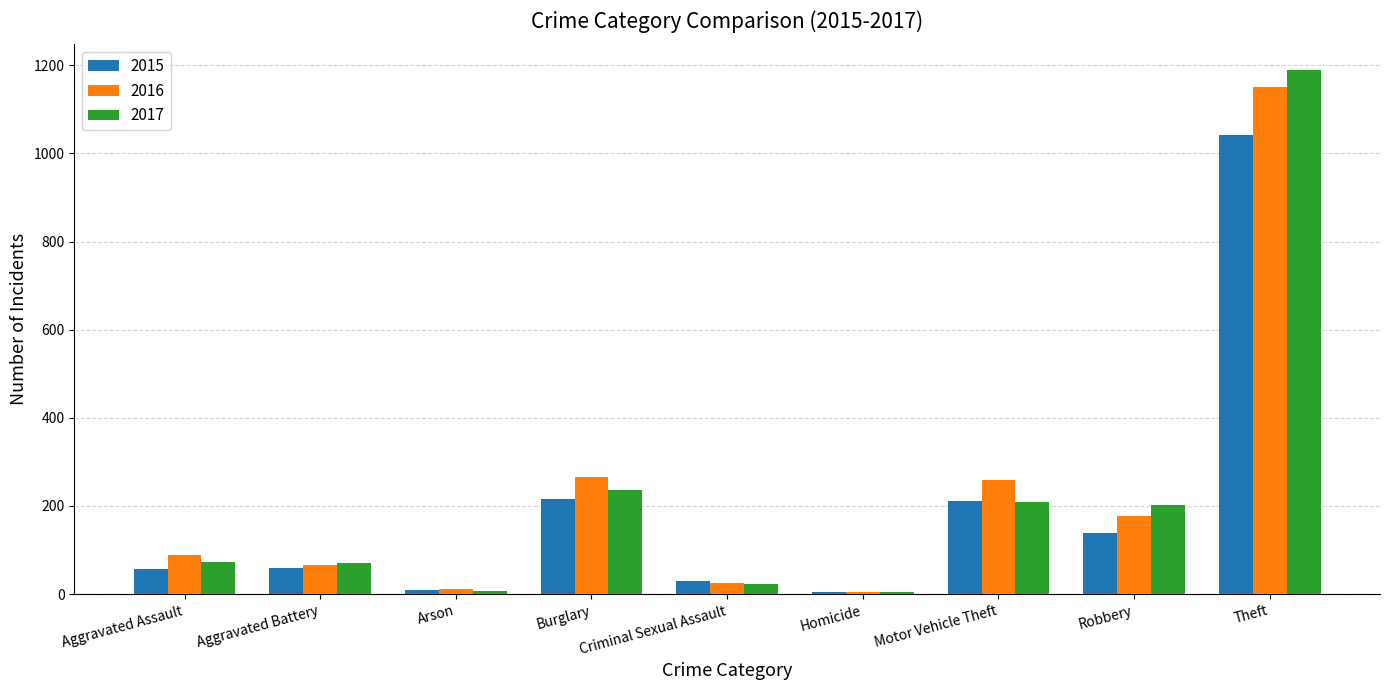

Which category has the highest value in the 2015 series?

Theft